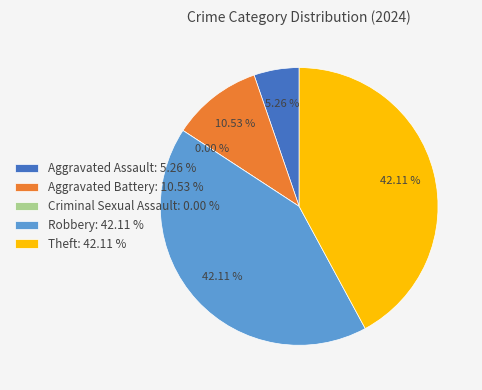

Does Aggravated Assault represent more than half of the total?

No